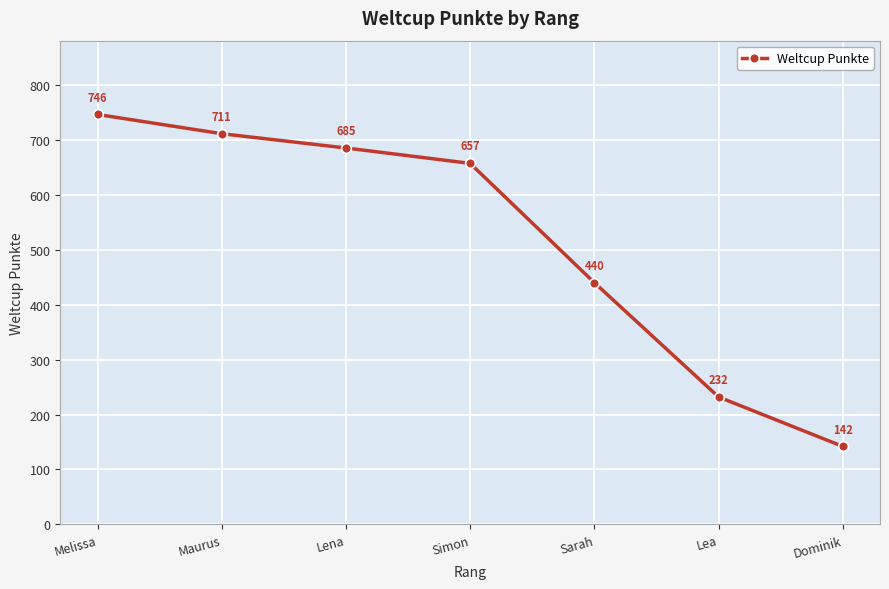

Does the chart display data point markers on the line(s)?

Yes